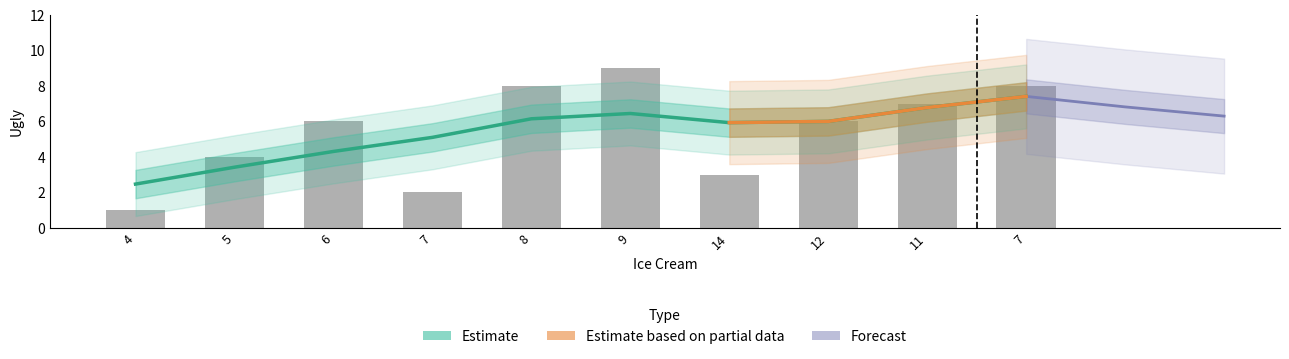

Does the chart contain stacked bars?

No